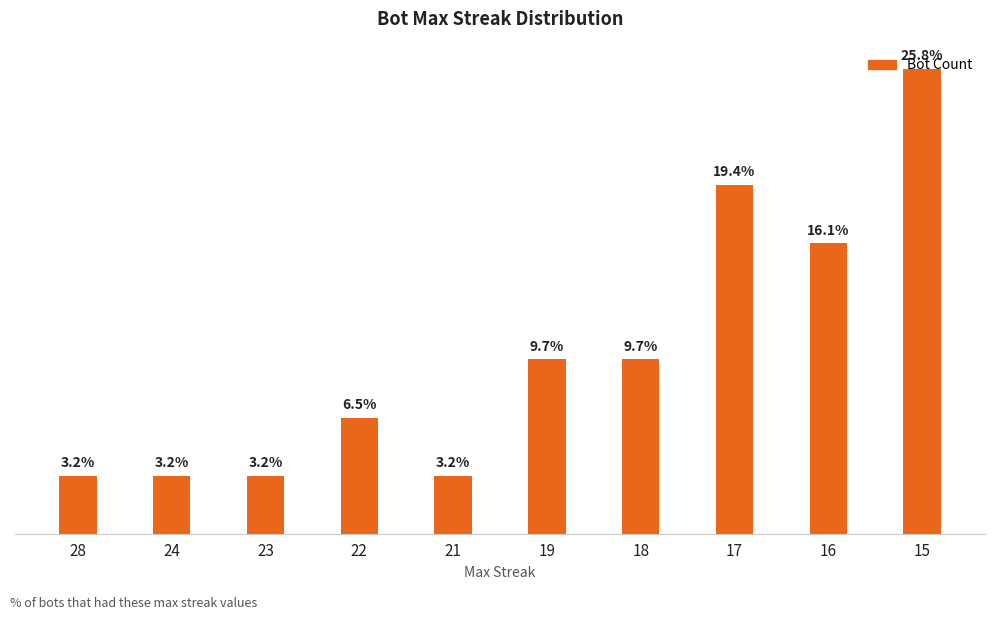

What is the change in value from 23 to 18?

+2